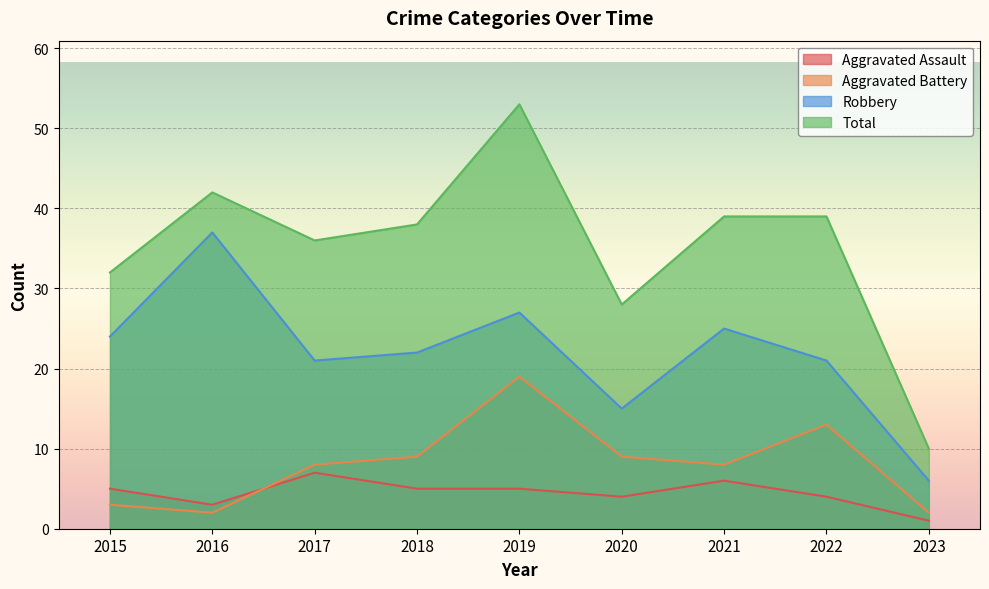

How many series are shown in this chart?

4